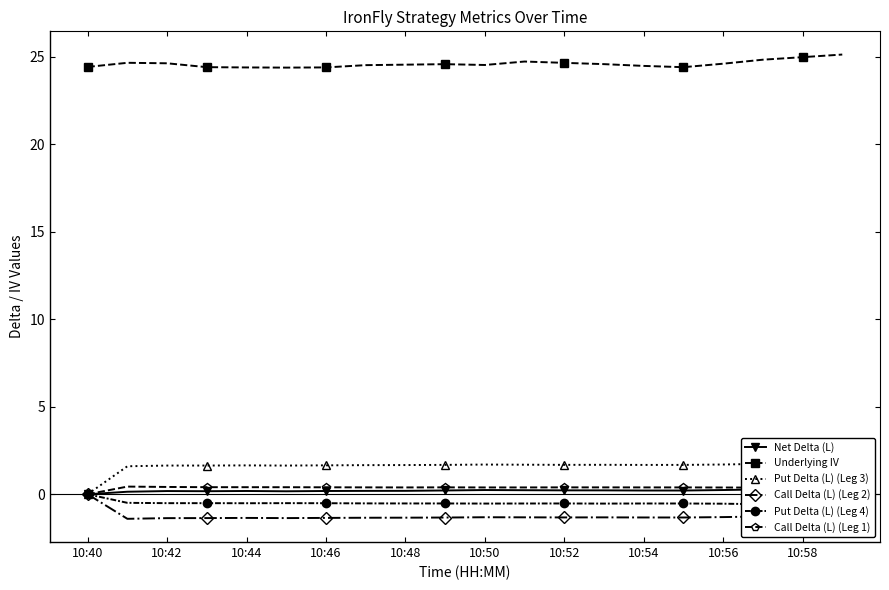

What is the minimum value for Underlying IV?

24.4